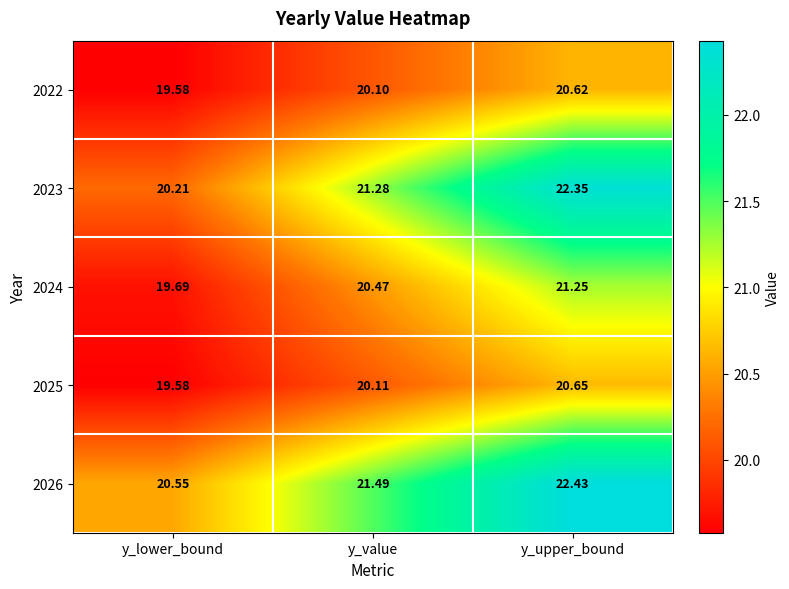

At how many categories does at least one series exceed 19?

3